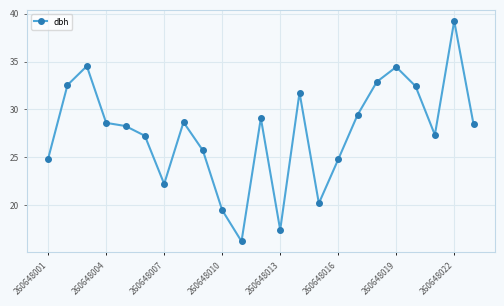

What is the value of the 9th point from the left?

25.7